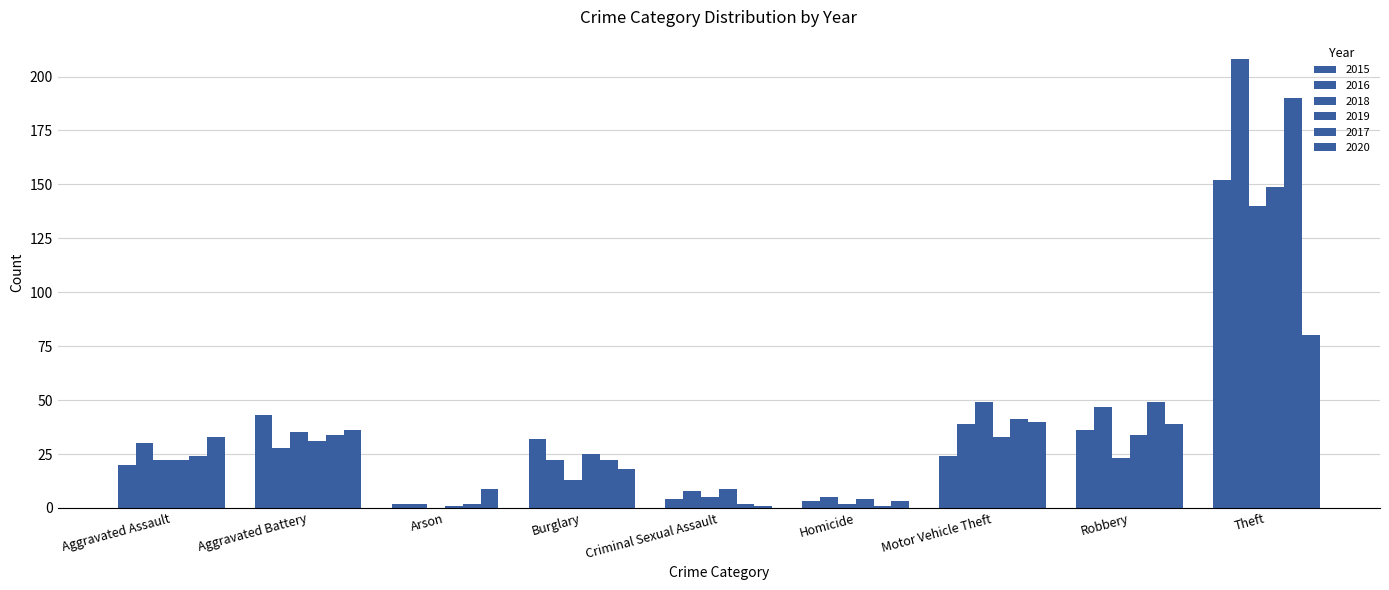

How many distinct data groups are displayed?

6